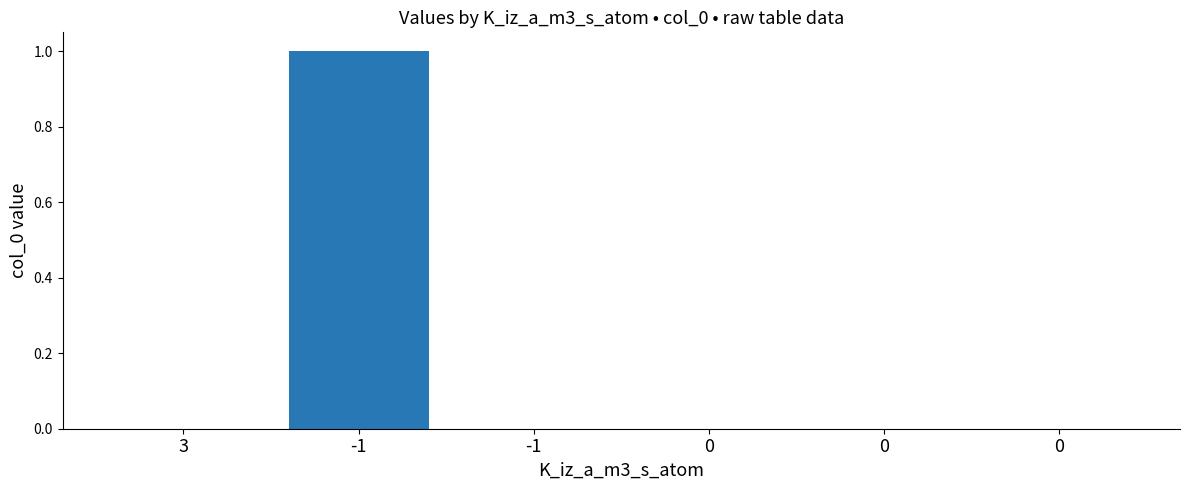

Count the number of data series in this chart.

1